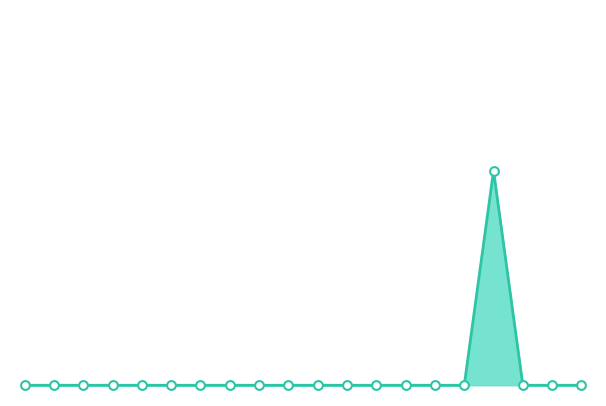

At which category is the sum across all series the highest?

16